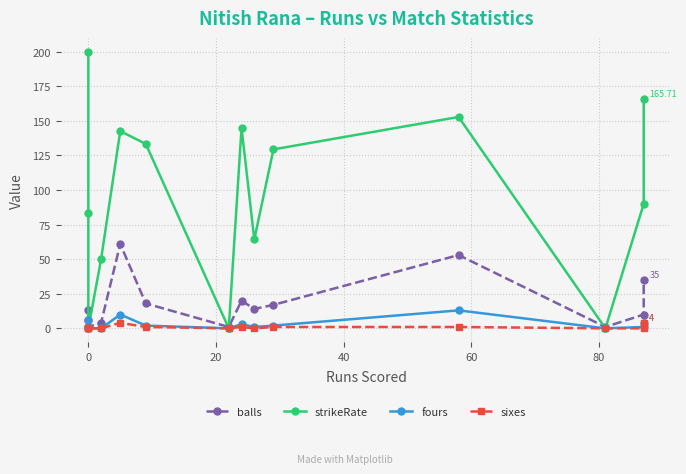

What is the sum of all fours values?

43.0